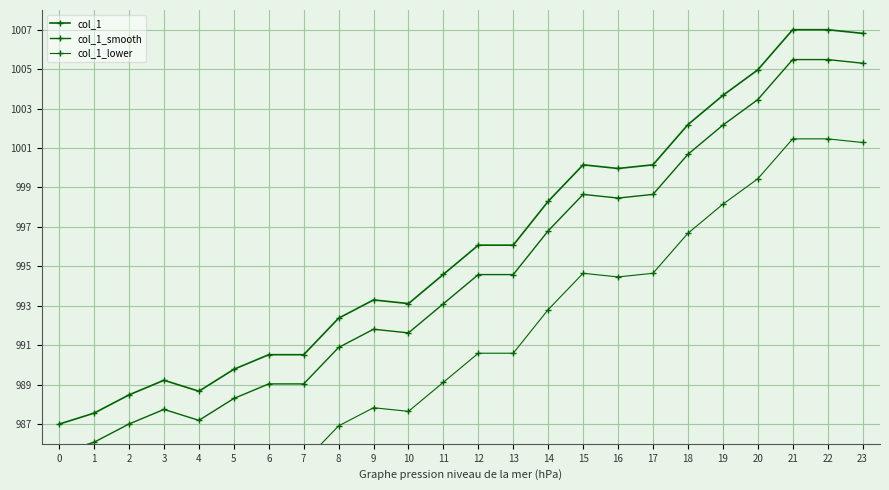

What is the sum of the col_1 values at 19 and 4?

1992.3